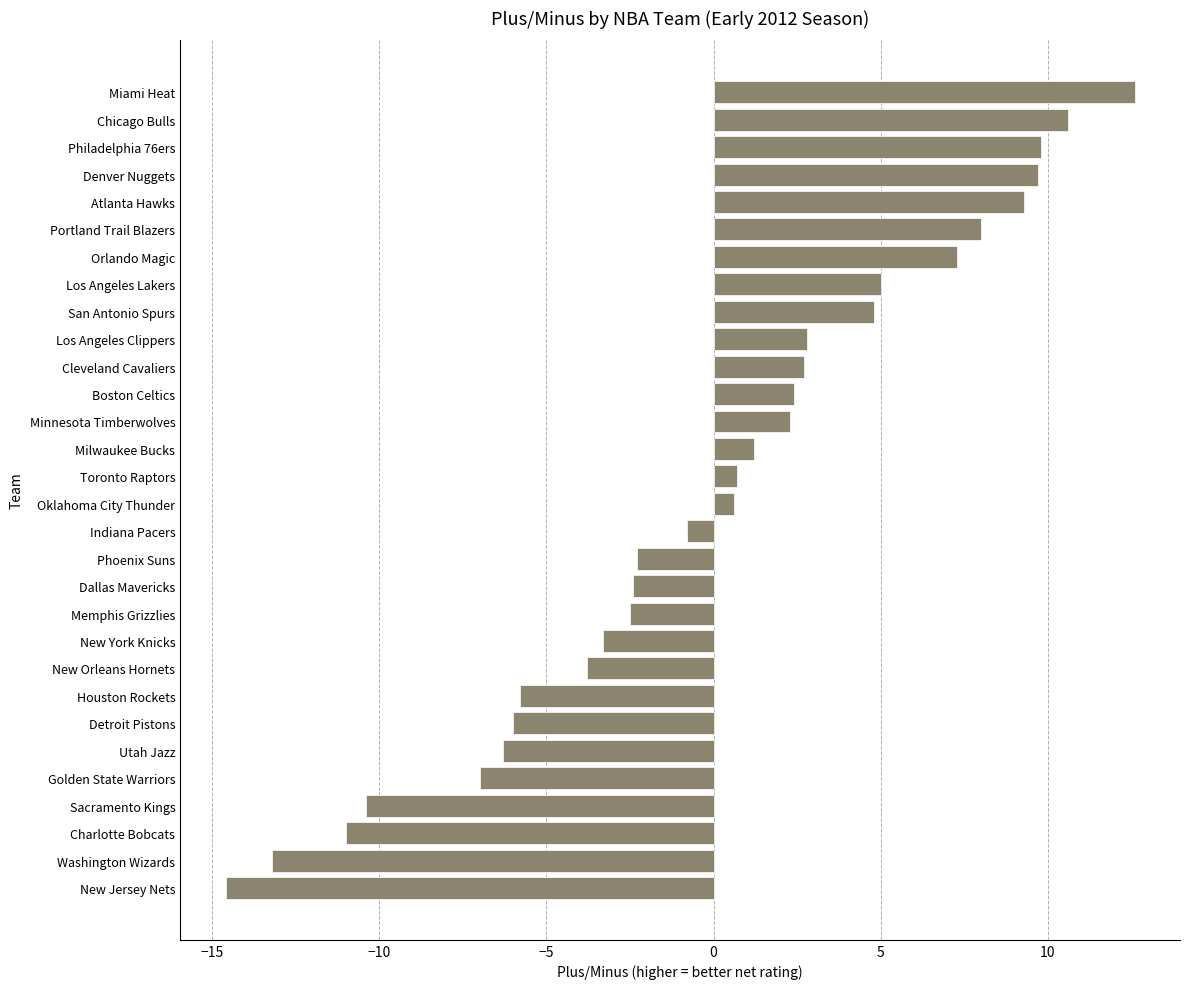

True or false: the data shows -4.3 at Dallas Mavericks.

False